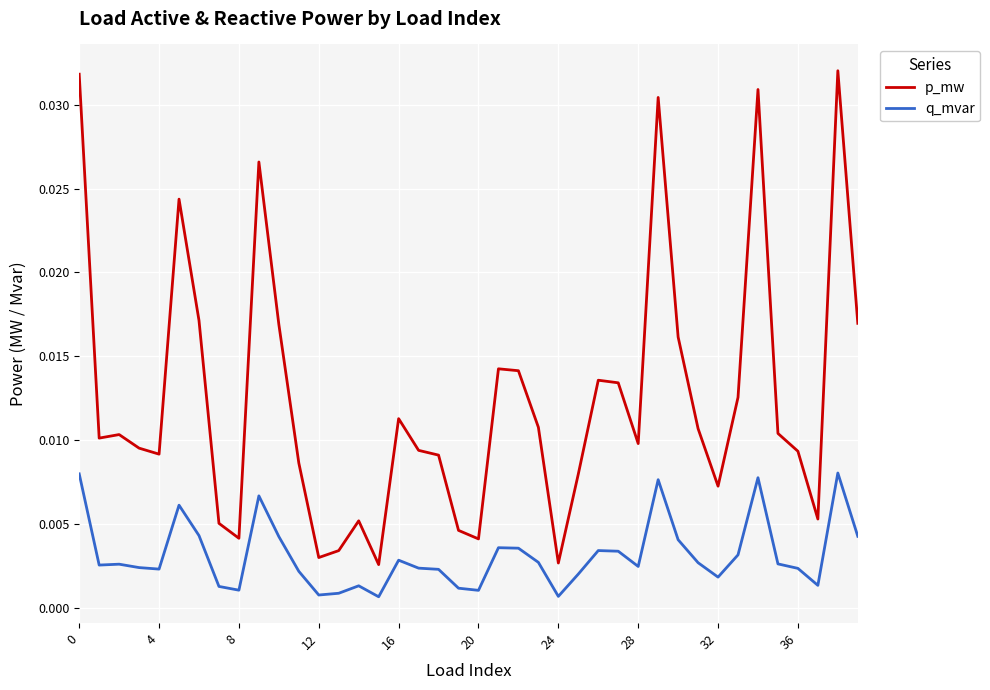

True or false: p_mw and q_mvar intersect in this chart.

False